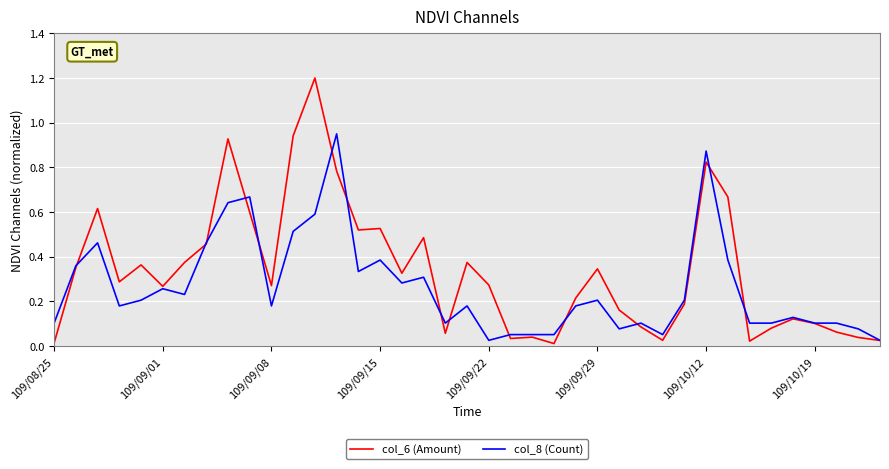

What is the maximum value shown in the chart?

1.2